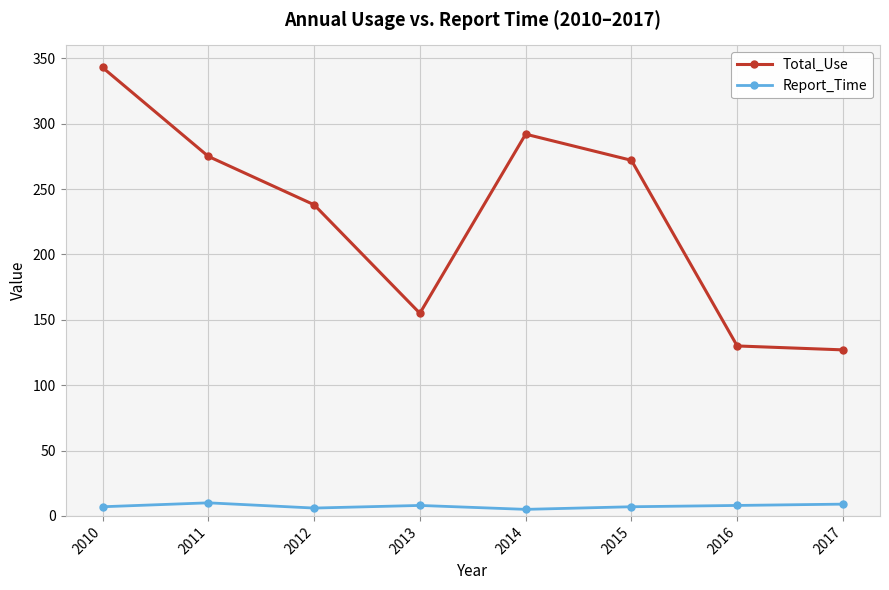

What are all the series names shown in the legend?

Total_Use, Report_Time